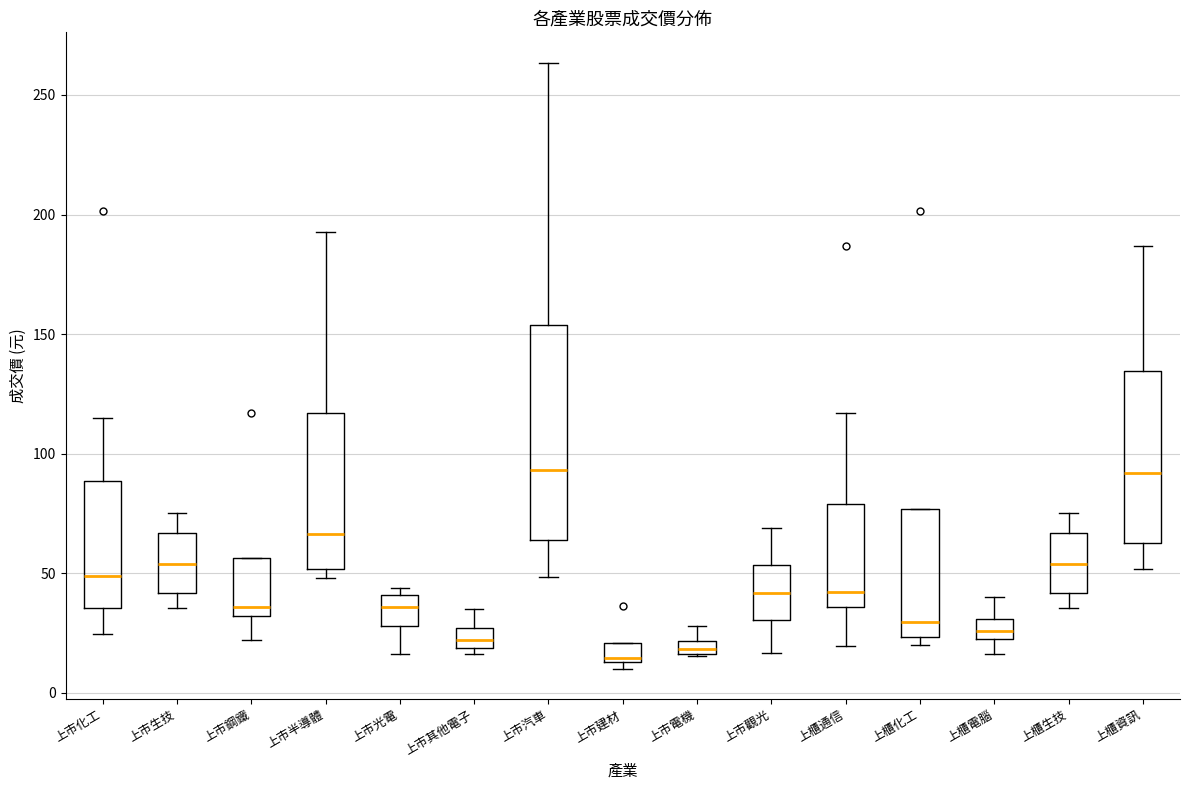

Which box is the tallest, from its lower edge to its upper edge?

上市汽車